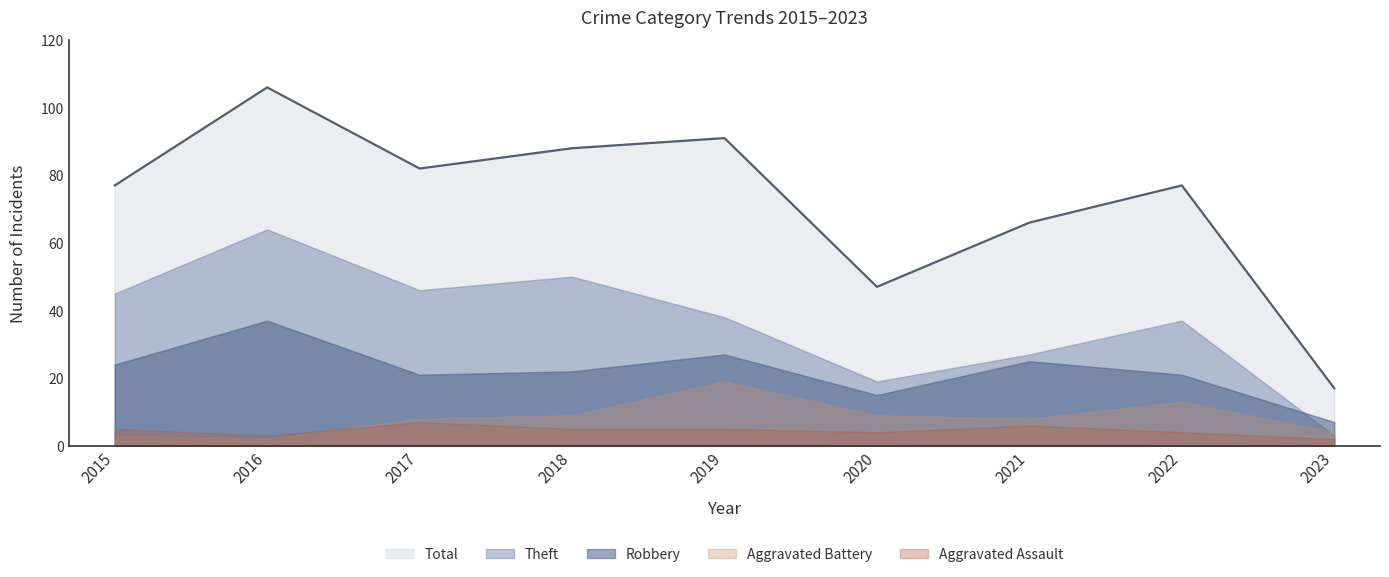

True or false: Aggravated Assault has a value of 2 at 2016.

False